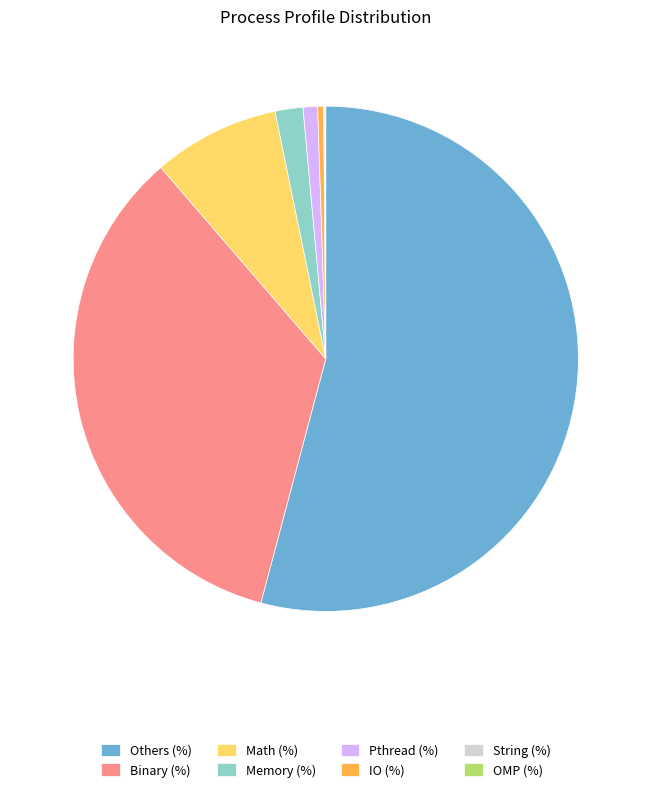

Is the sum of Binary (%) and Pthread (%) greater than half?

No